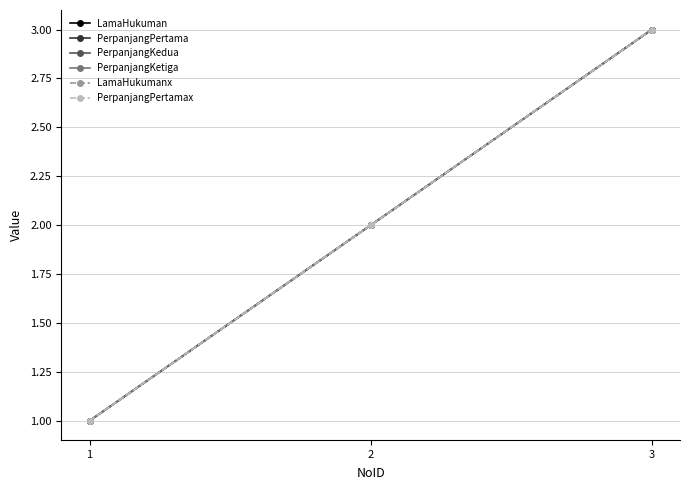

What is the sum of all PerpanjangKedua values?

6